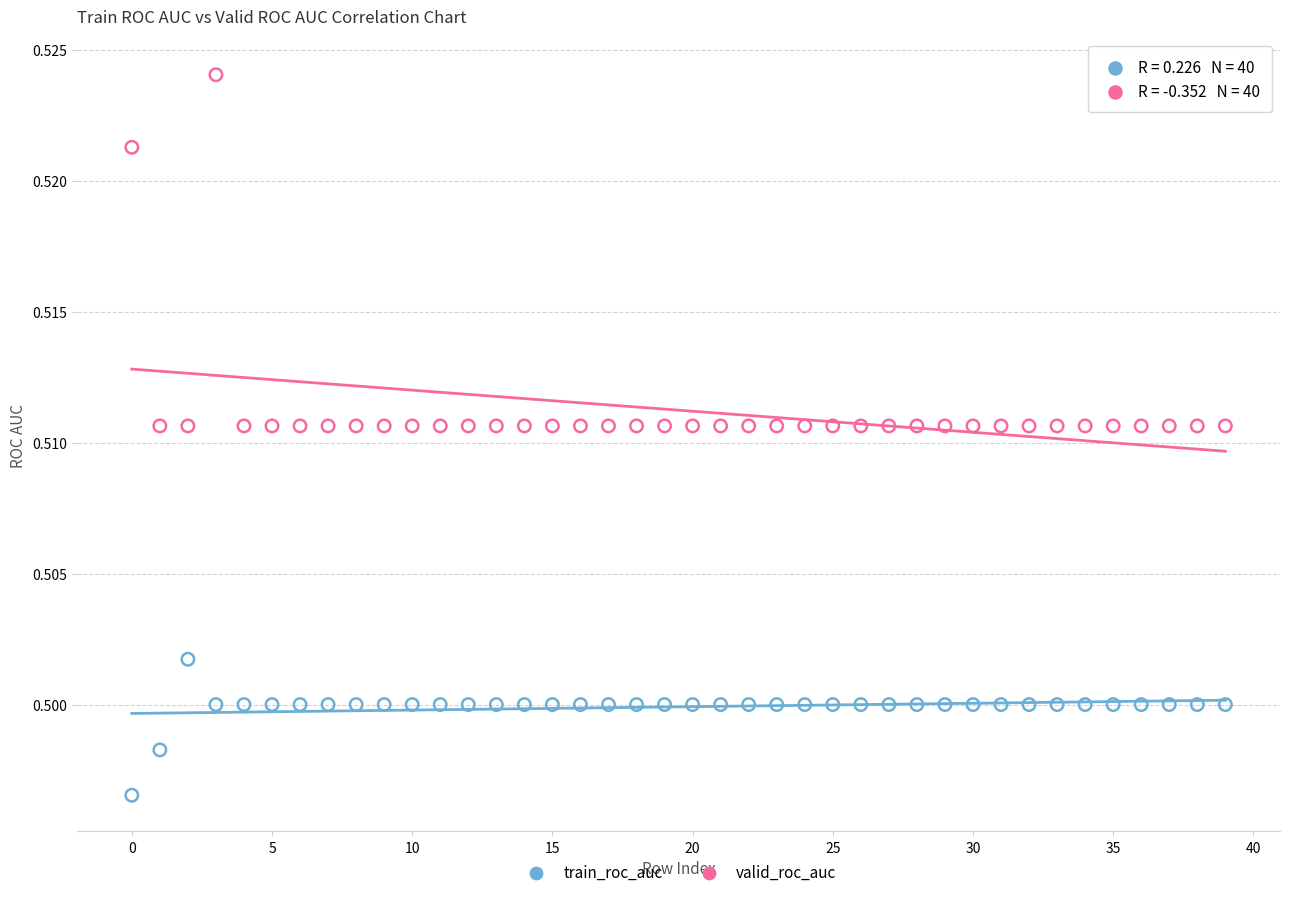

Which series reaches the maximum Y coordinate?

valid_roc_auc